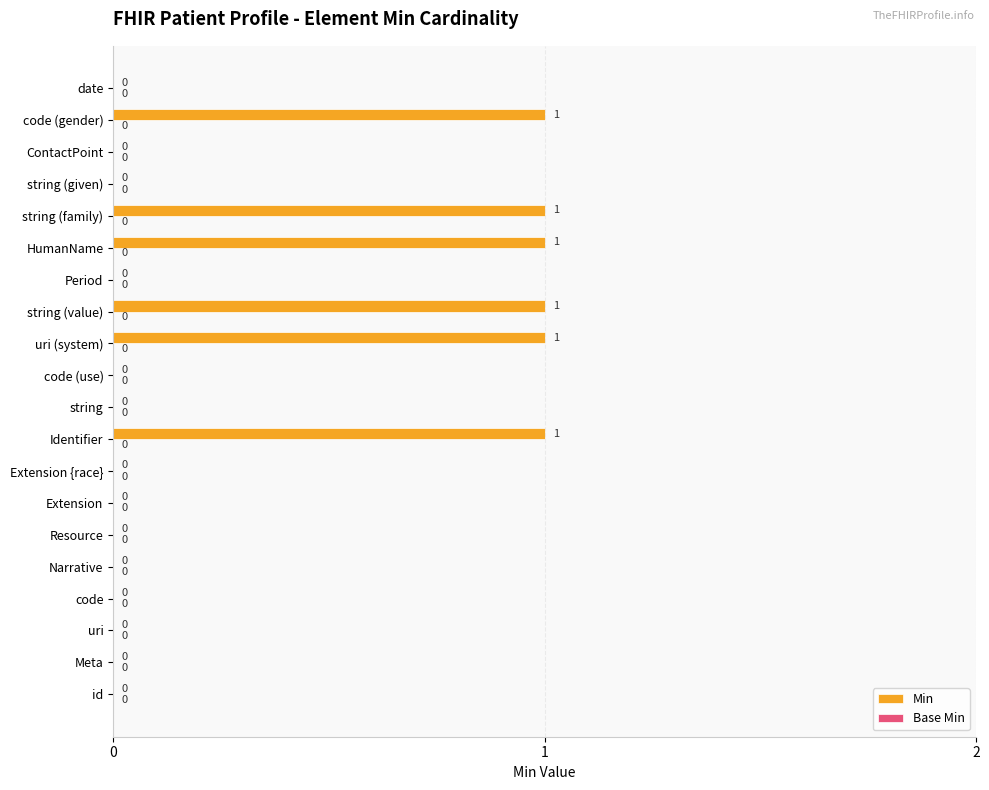

Are the bars horizontal?

Yes